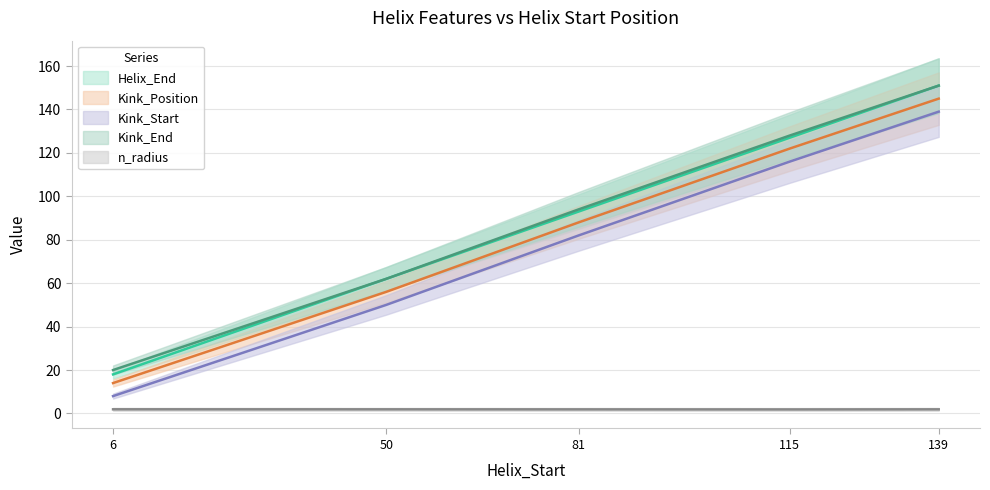

List the labels in order of Kink_Position value, smallest first.

6, 50, 81, 115, 139